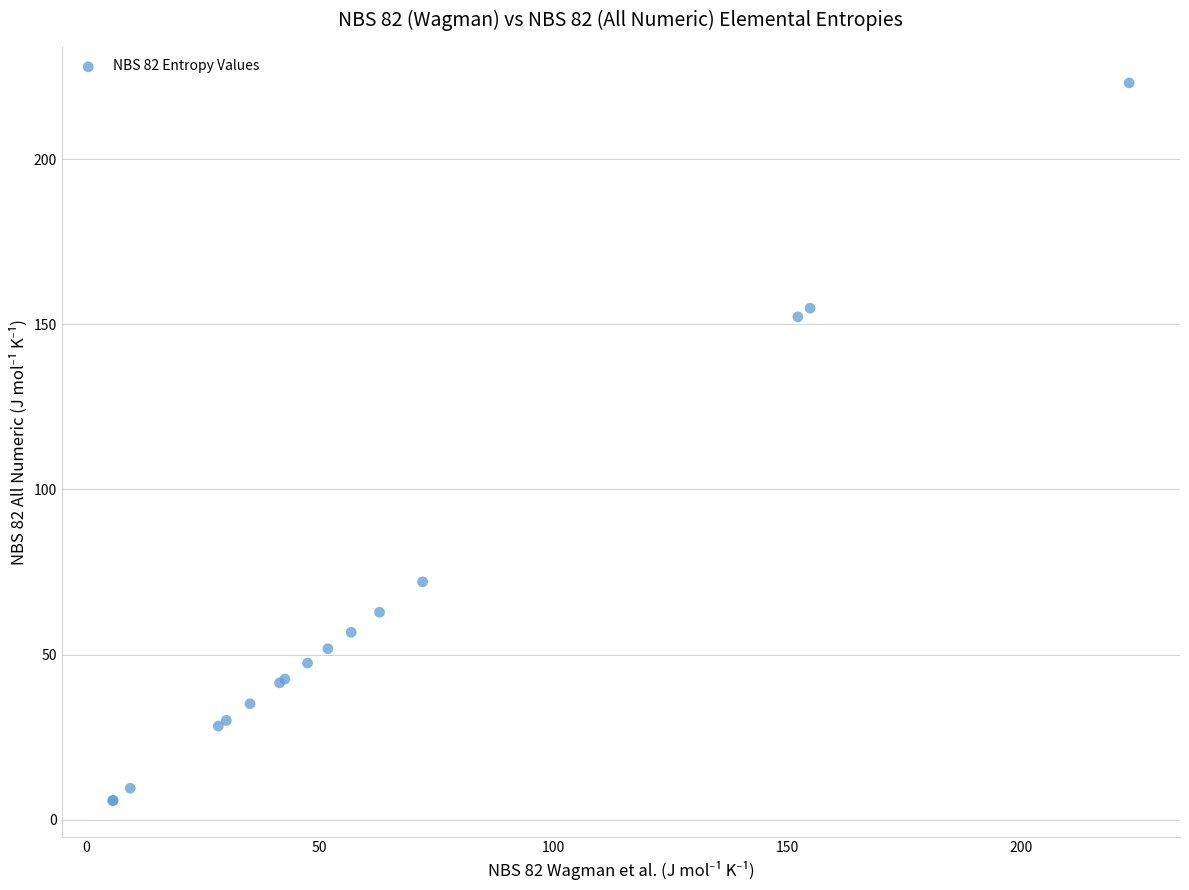

What Y value in the scatter plot is closest to 114?

152.2